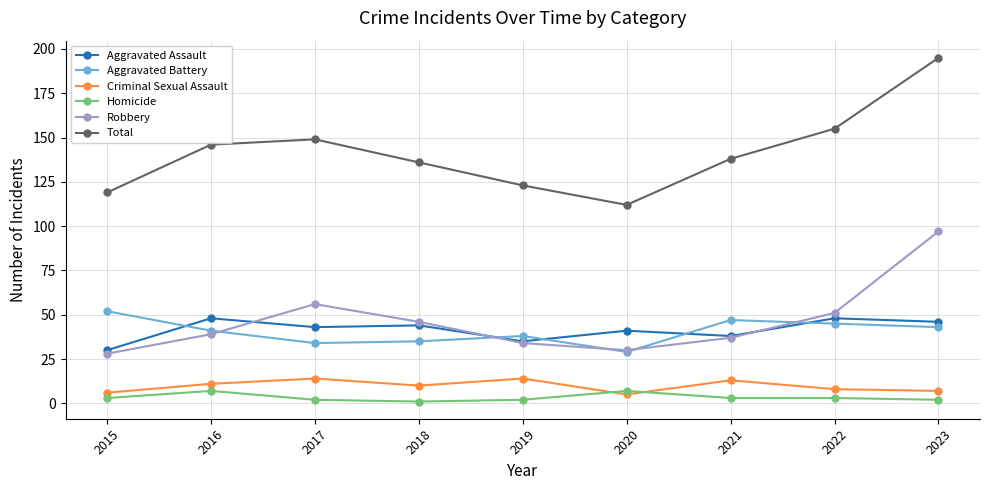

At how many categories does at least one series exceed 42?

9